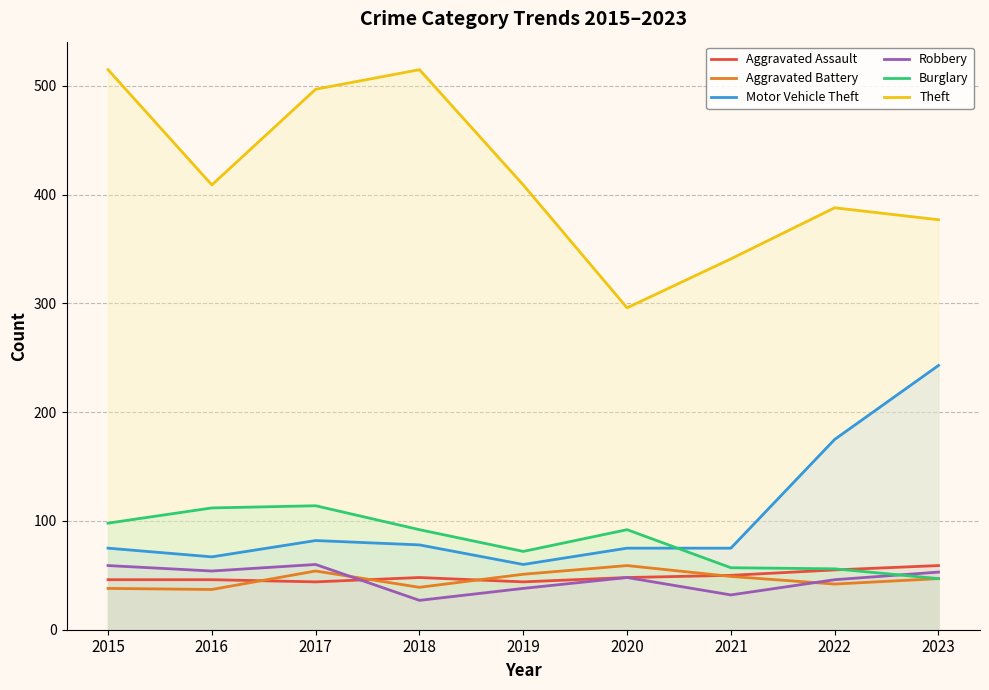

The Theft series shows 409 at 2019. True or false?

True